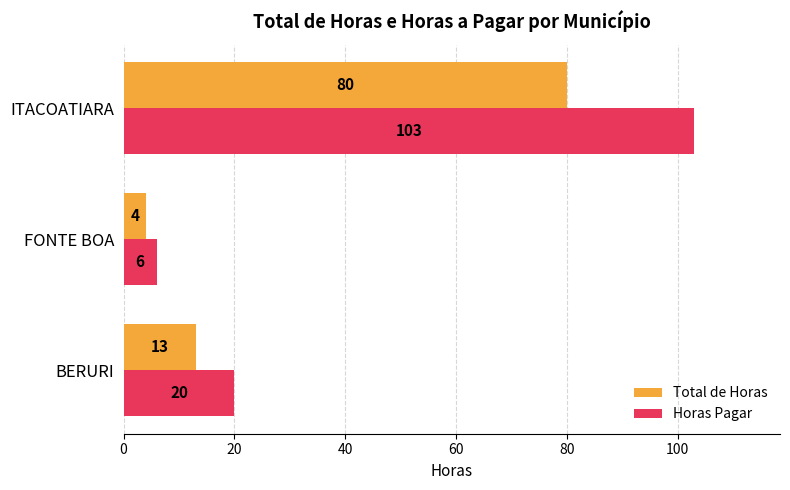

What is the highest value of the Total de Horas series?

80